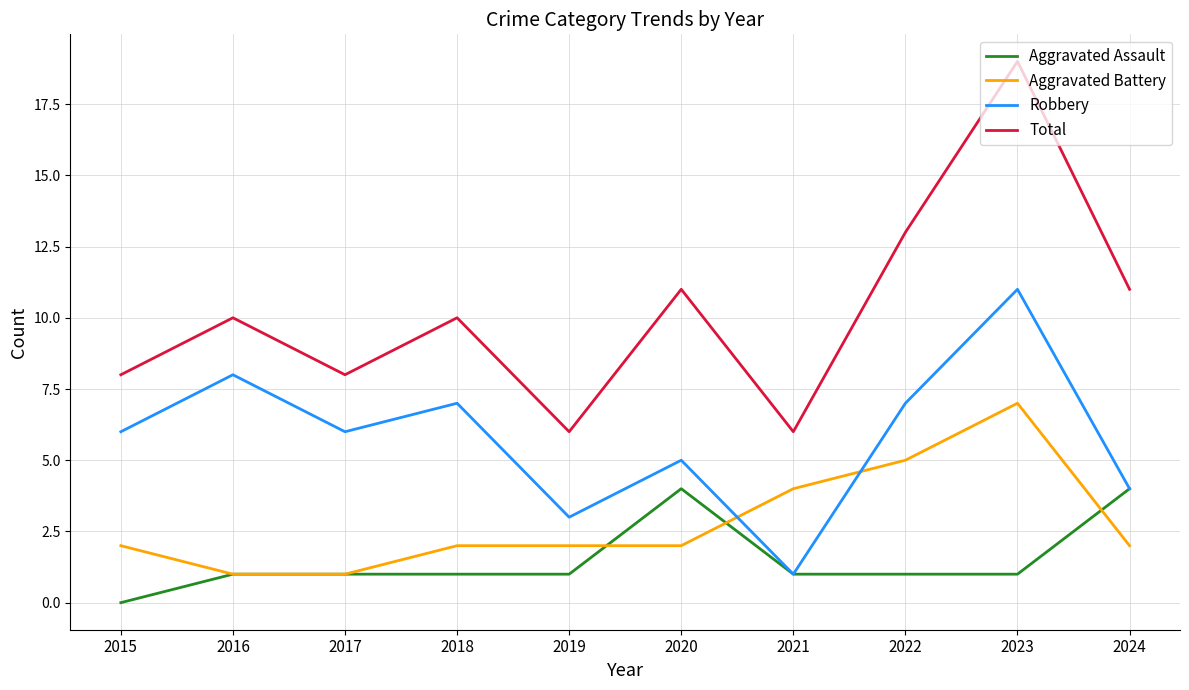

What are all the series names shown in the legend?

Aggravated Assault, Aggravated Battery, Robbery, Total